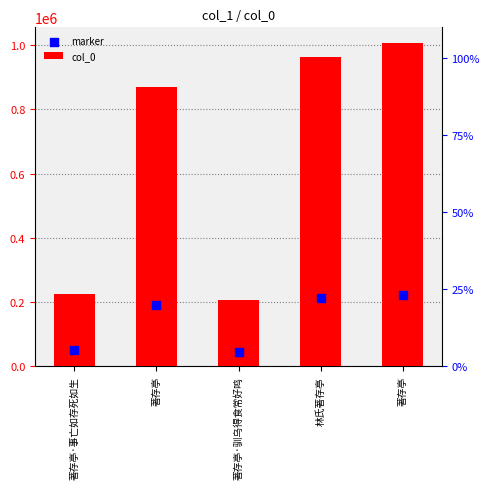

Is the value of marker at 林氏著存亭 greater than the value of col_0 at 著存亭?

No